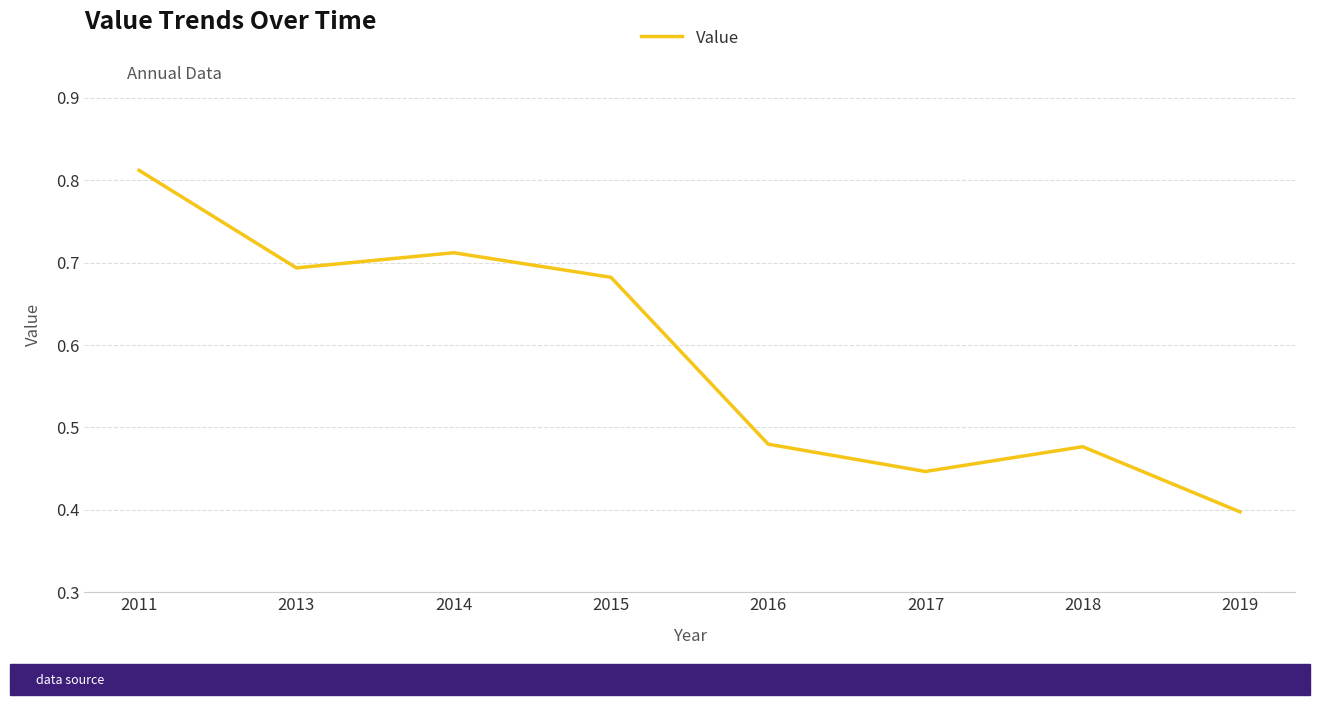

What is the sum of all values?

4.7